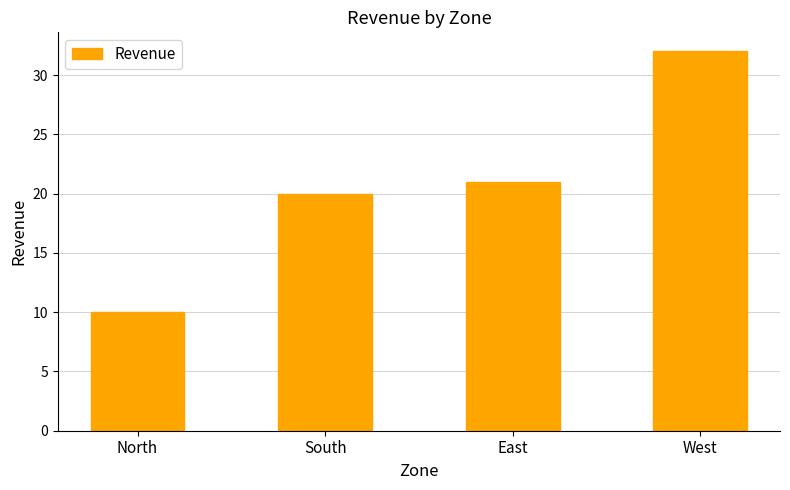

Read the value at North.

10